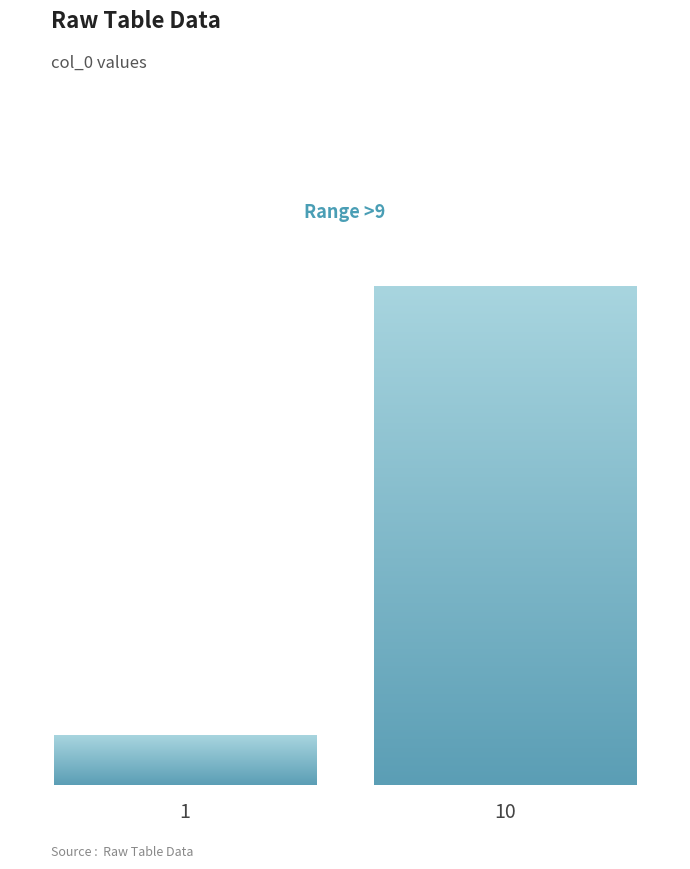

What is the difference between the maximum and minimum values?

9